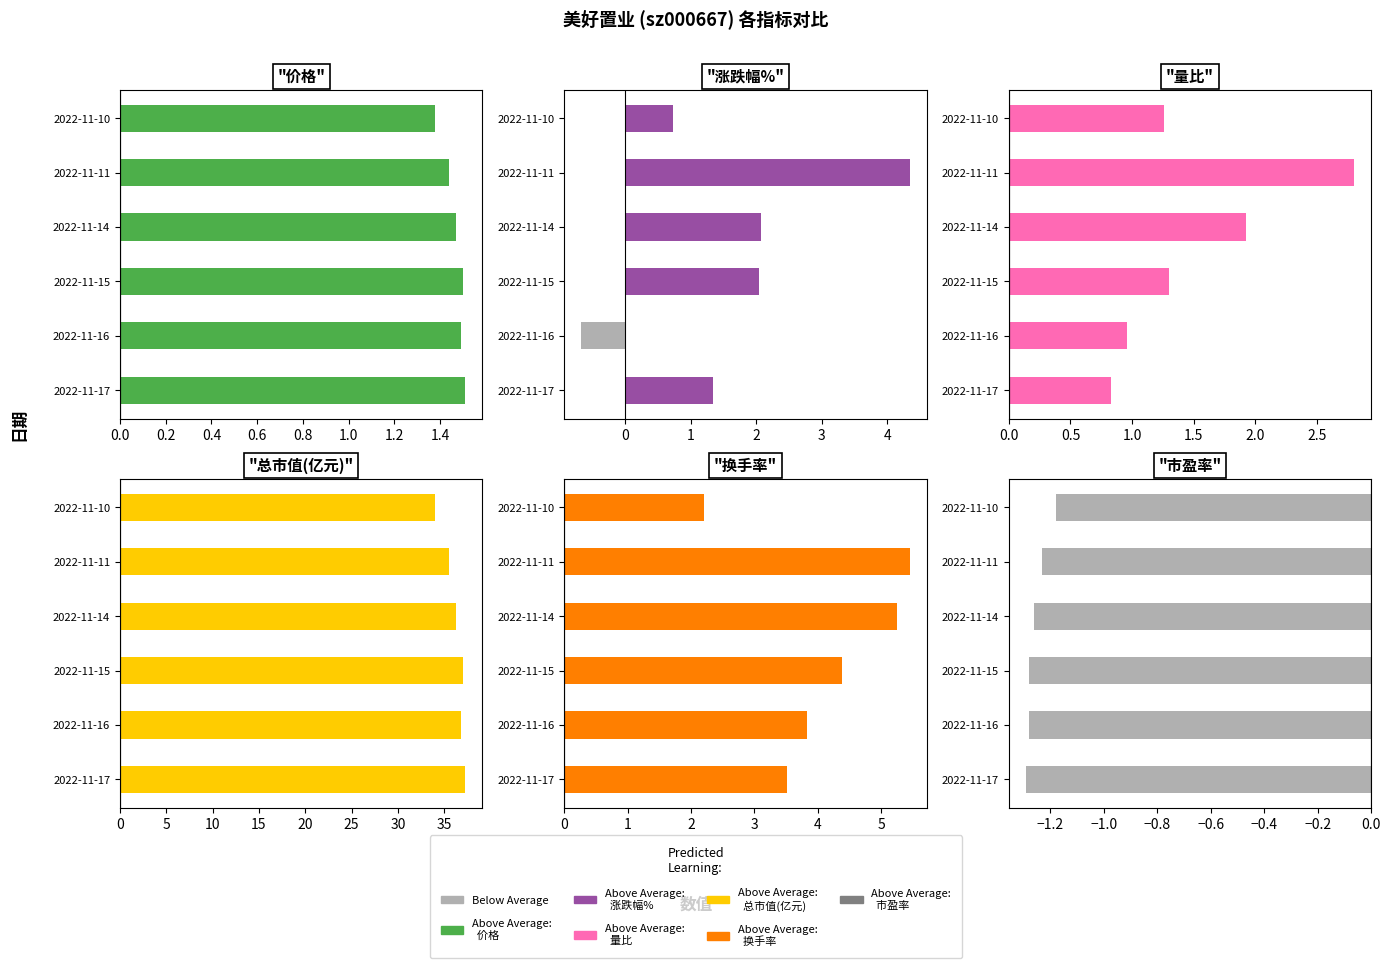

The value of 市盈率 at 2022-11-16 is -0.5. True or false?

False